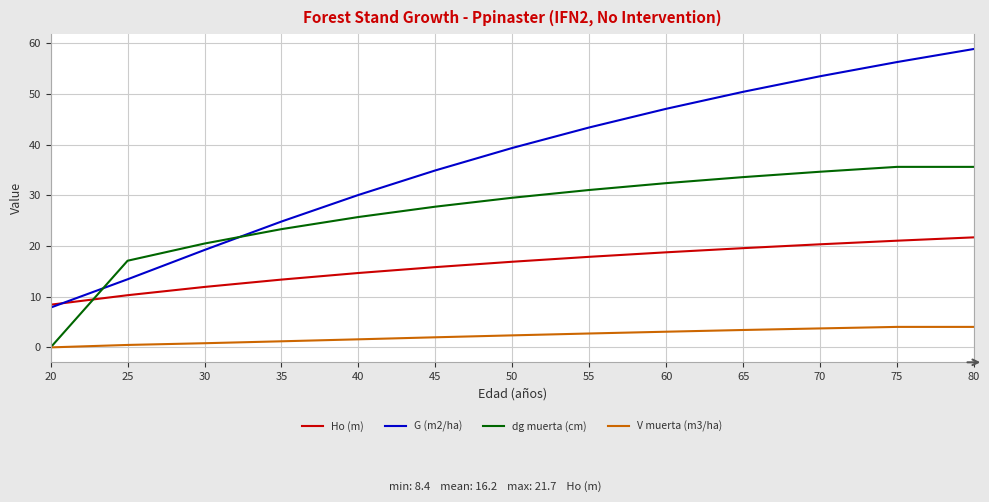

How many times do dg muerta (cm) and Ho (m) cross each other?

1